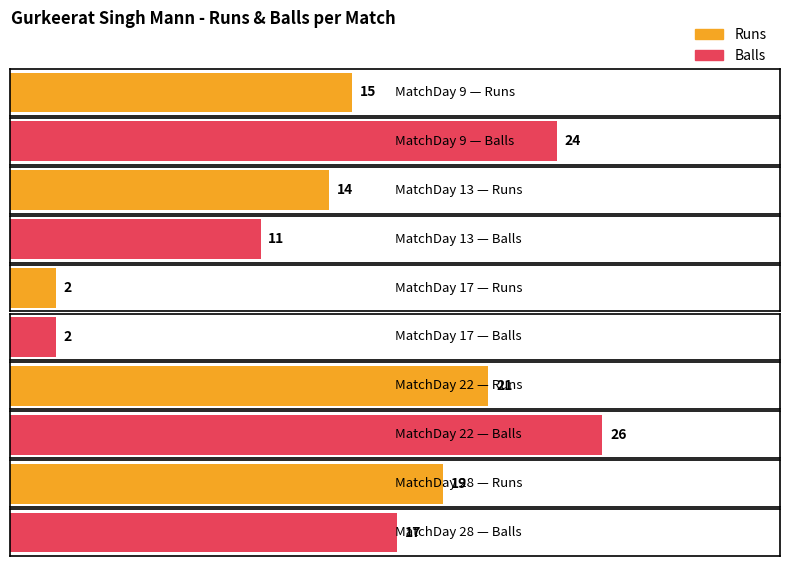

Read the Runs value at MatchDay 9, to the nearest 5.

15